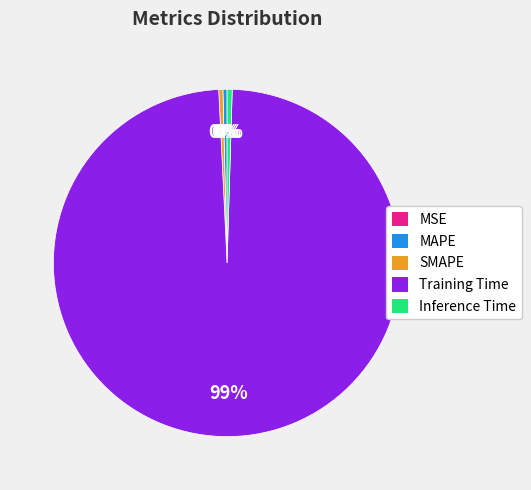

To the nearest percent, what is the average slice percentage?

20%